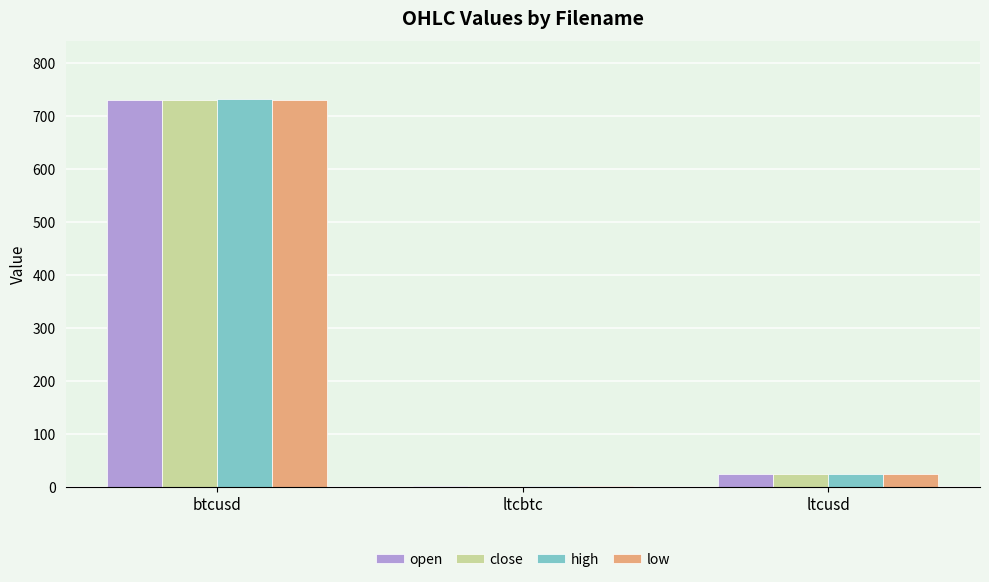

At which category is the sum across all series the highest?

btcusd